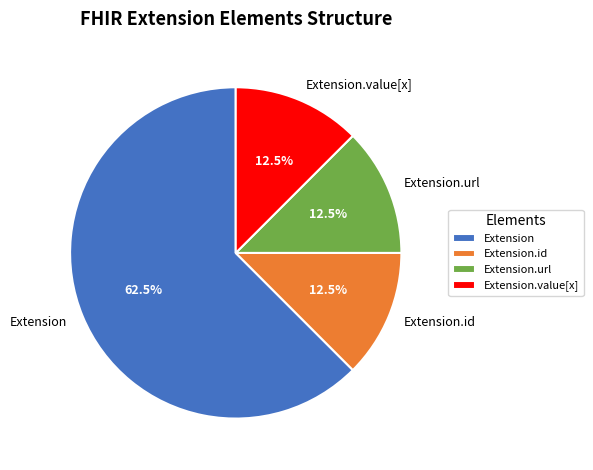

Which slice represents more than half of the pie?

Extension